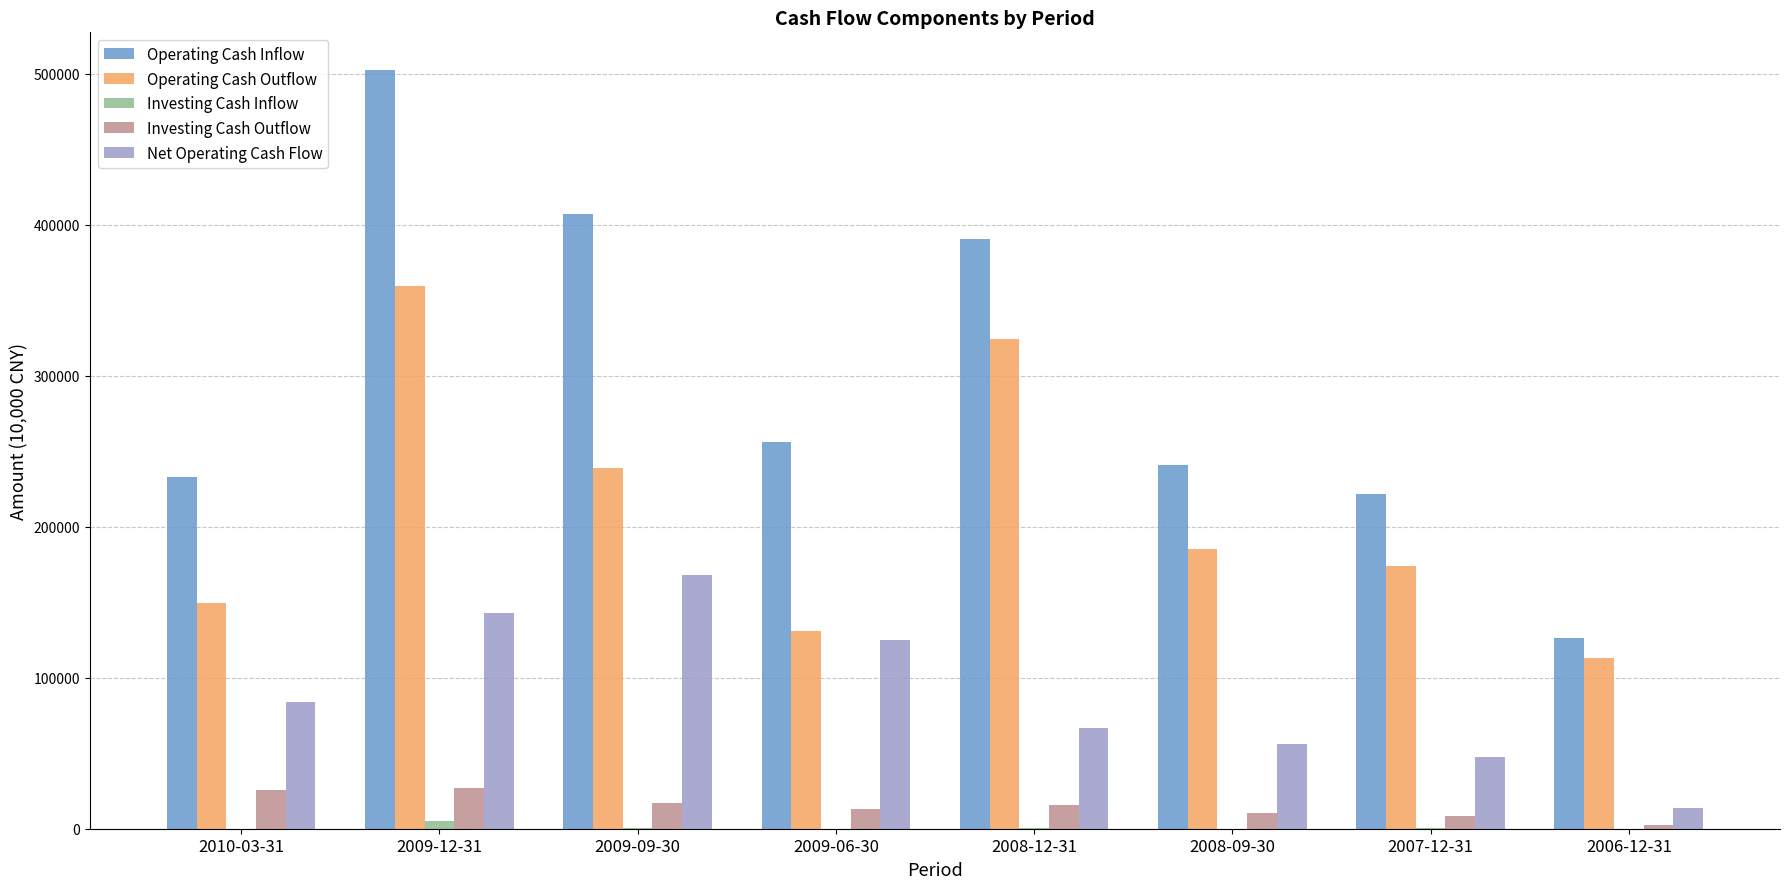

How many groups of bars are there?

8